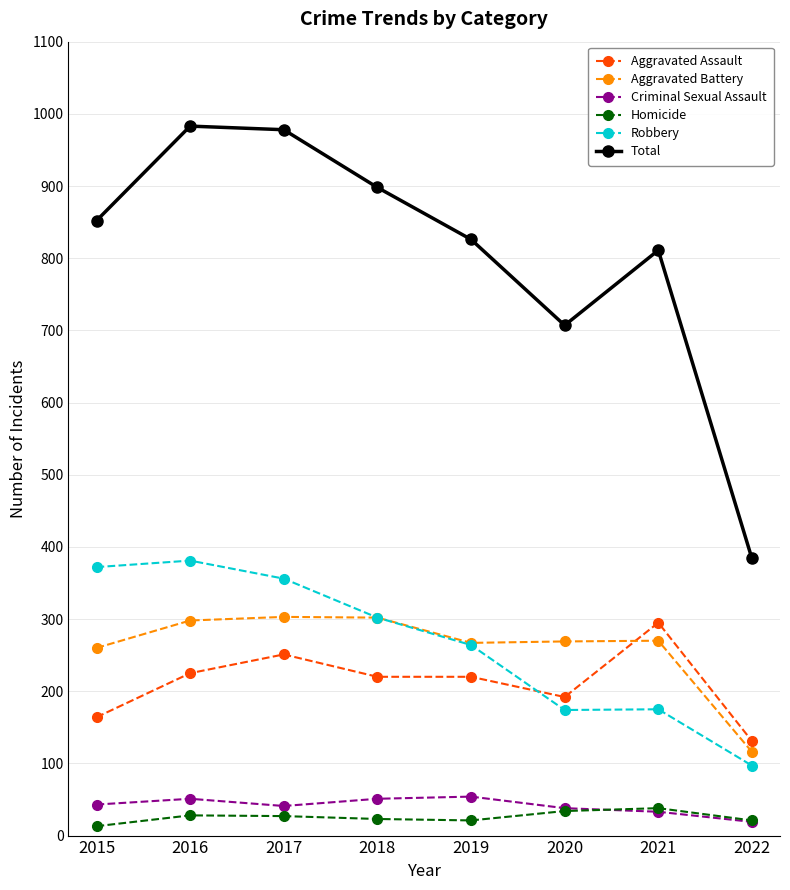

What is the maximum value for Aggravated Assault?

295